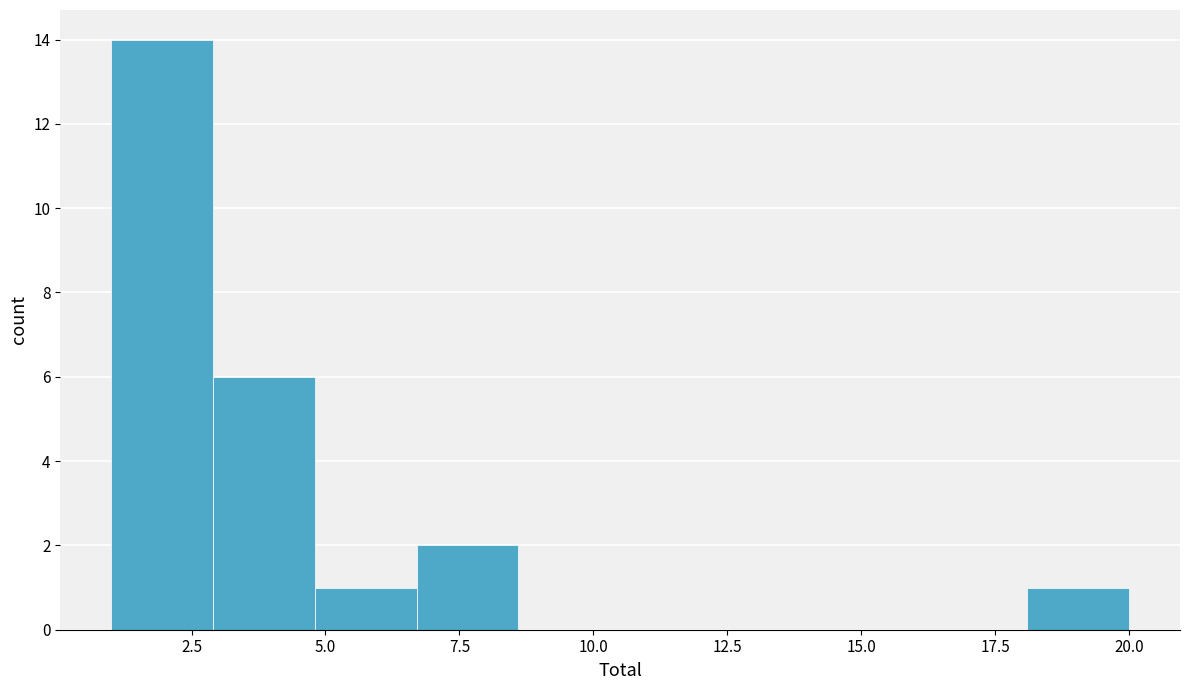

Around what value on the x-axis is the tallest bar? Give the approximate position of its centre, as read against the axis.

2.0